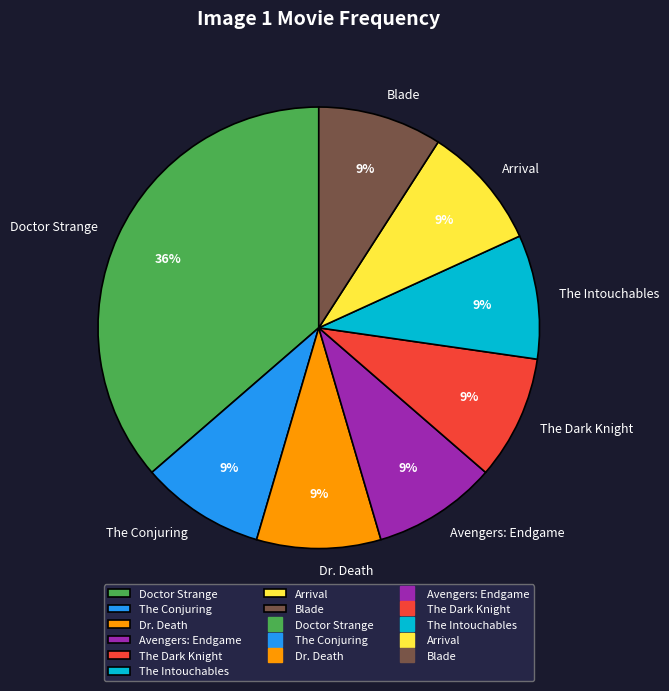

What is the ratio of the value at Dr. Death to the value at The Dark Knight?

1.0